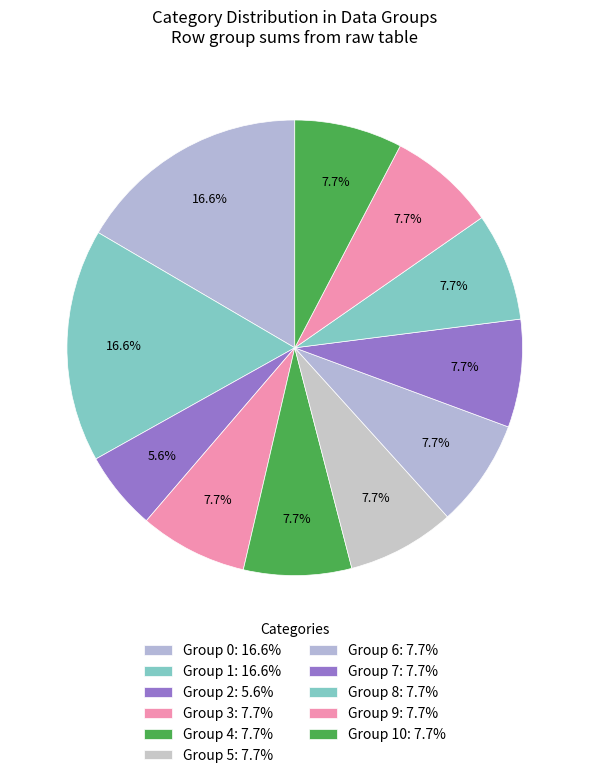

How many slices are in this pie chart?

11